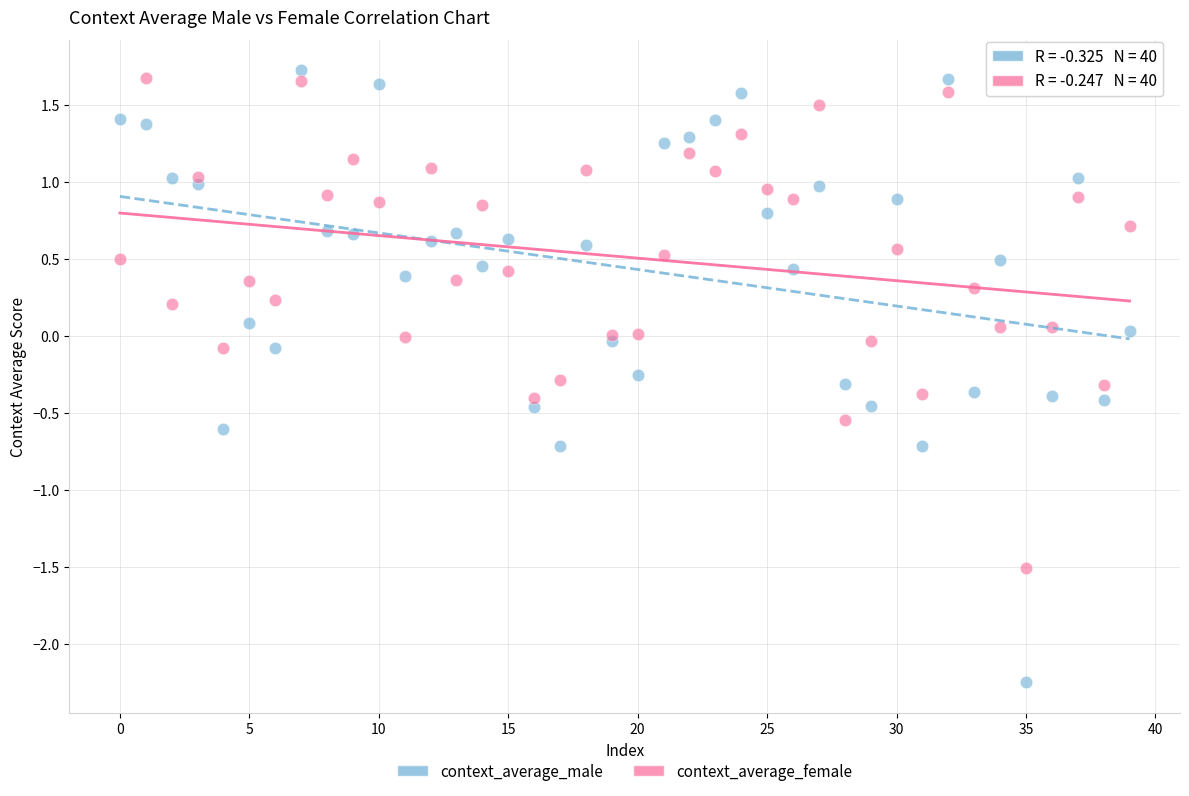

Which series has the largest Y range (max minus min)?

context_average_male